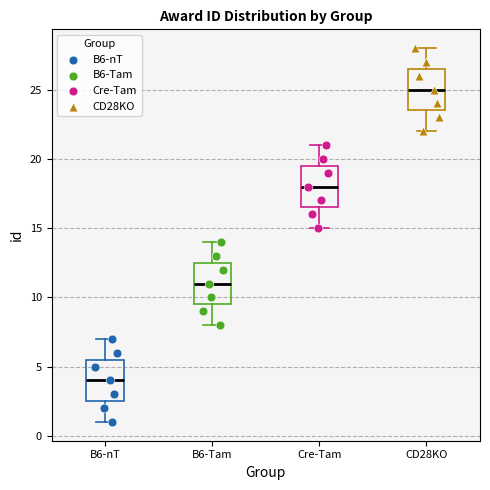

Which box's median line is the highest?

CD28KO